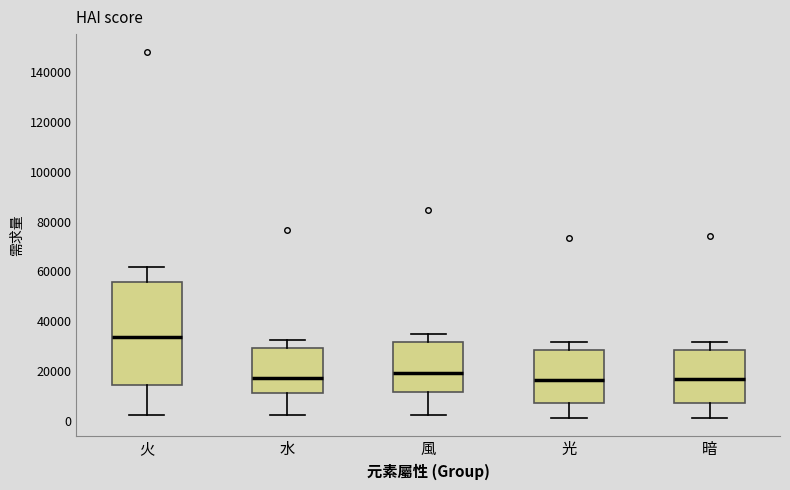

Reading left to right, read every box against the y-axis: the position of its median line, the range the box covers, and the ends of its whiskers. The values are not printed on the chart, so give them approximately, as read against the axis.

火: median 34000, box 14000 to 56000, whiskers 2000 to 62000
水: median 18000, box 12000 to 30000, whiskers 2000 to 32000
風: median 20000, box 12000 to 32000, whiskers 2000 to 34000
光: median 16000, box 8000 to 28000, whiskers 2000 to 32000
暗: median 16000, box 8000 to 28000, whiskers 2000 to 32000